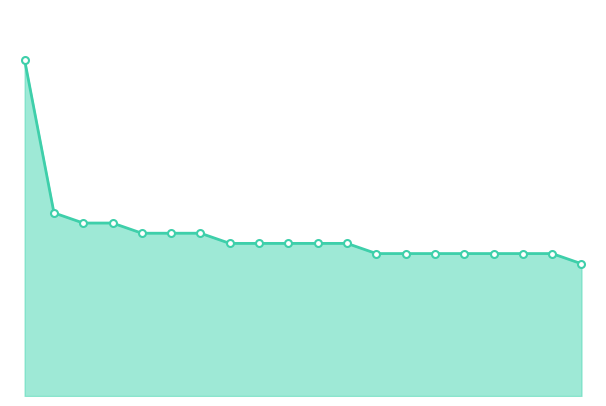

What is the sum of all values?

319